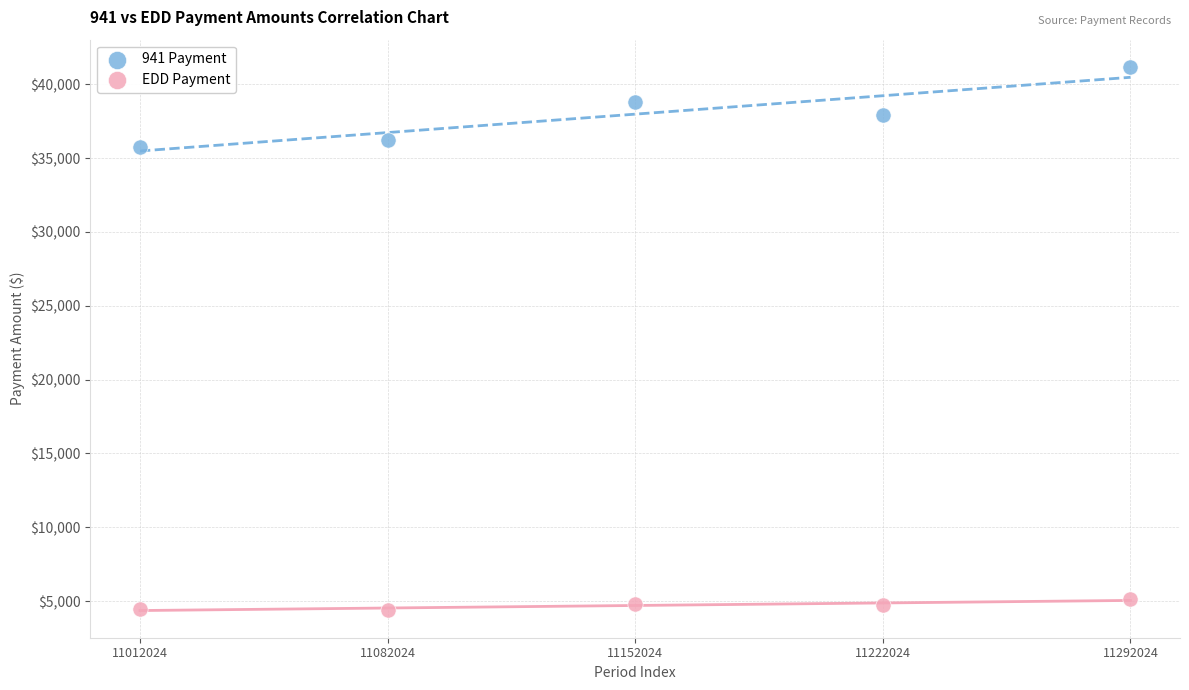

Which series contains the highest Y value?

941 Payment